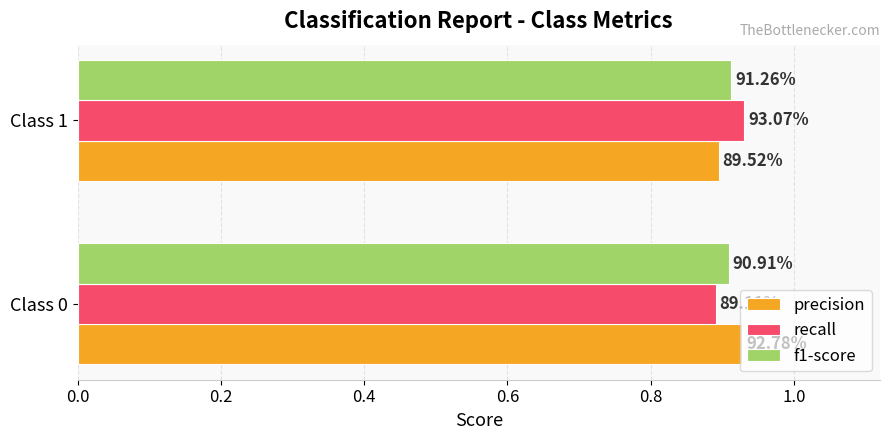

What are all the series names shown in the legend?

precision, recall, f1-score